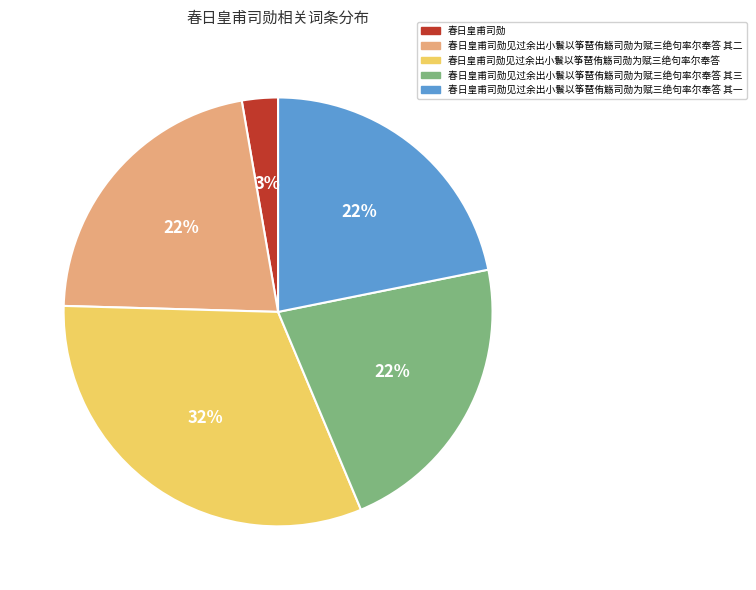

Is the sum of 春日皇甫司勋见过余出小鬟以筝琶侑觞司勋为赋三绝句率尔奉答 其一 and 春日皇甫司勋见过余出小鬟以筝琶侑觞司勋为赋三绝句率尔奉答 其二 greater than half?

No